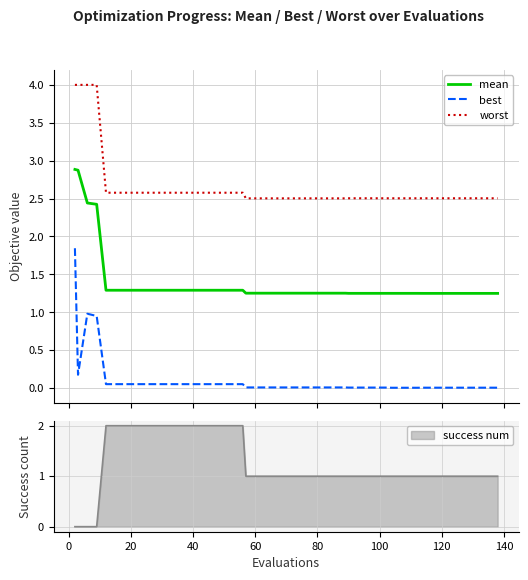

Reading right to left, transcribe all the data shown in this chart.

mean: 1.2	1.2	1.2	1.2	1.2	1.2	1.2	1.2	1.2	1.2	1.2	1.2	1.2	1.2	1.2	1.3	1.3	1.3	1.3	1.3	1.3	1.3	1.3	1.3	1.3	1.3	1.3	1.3	1.3	1.3	1.3	1.3	1.3	1.3	1.3	1.3	2.4	2.4	2.9	2.9
best: 0.0	0.0	0.0	0.0	0.0	0.0	0.0	0.0	0.0	0.0	0.0	0.0	0.0	0.0	0.0	0.0	0.0	0.0	0.0	0.0	0.0	0.0	0.0	0.0	0.1	0.1	0.1	0.1	0.1	0.1	0.1	0.1	0.1	0.1	0.1	0.1	1.0	1.0	0.2	1.8
worst: 2.5	2.5	2.5	2.5	2.5	2.5	2.5	2.5	2.5	2.5	2.5	2.5	2.5	2.5	2.5	2.5	2.5	2.5	2.5	2.5	2.5	2.5	2.5	2.5	2.6	2.6	2.6	2.6	2.6	2.6	2.6	2.6	2.6	2.6	2.6	2.6	4.0	4.0	4.0	4.0